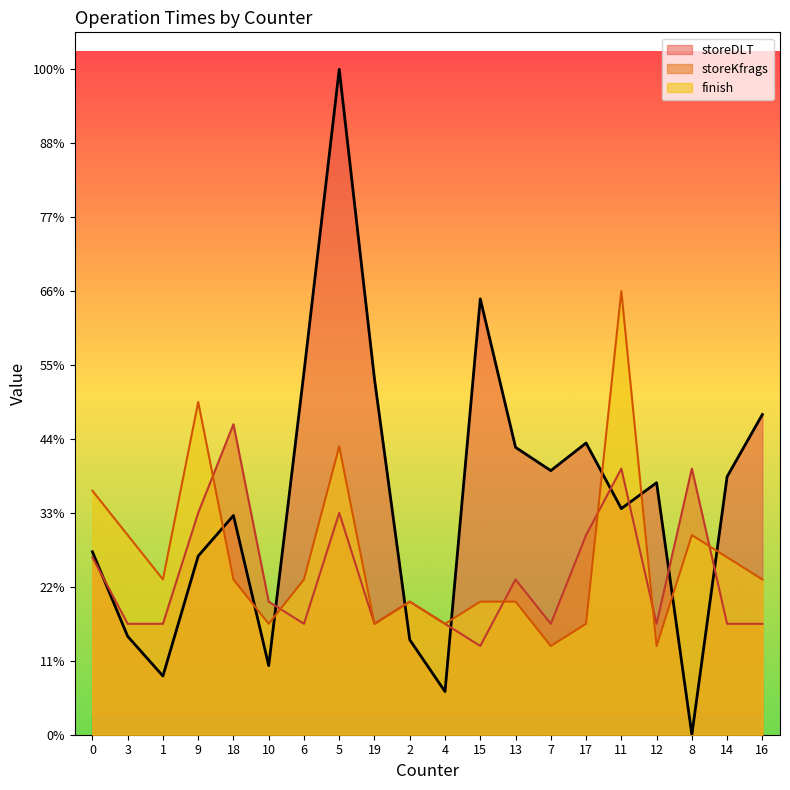

Is the value of finish at 17 greater than the value of storeDLT at 11?

No